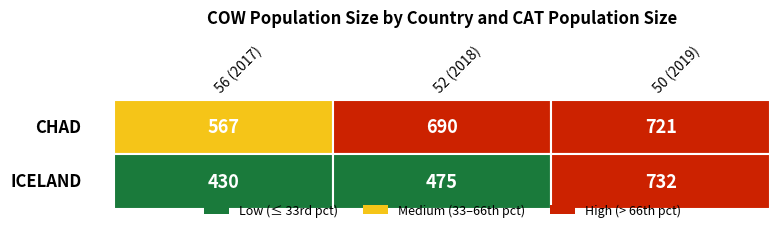

At 2, list the series in order from largest to smallest.

ICELAND, CHAD